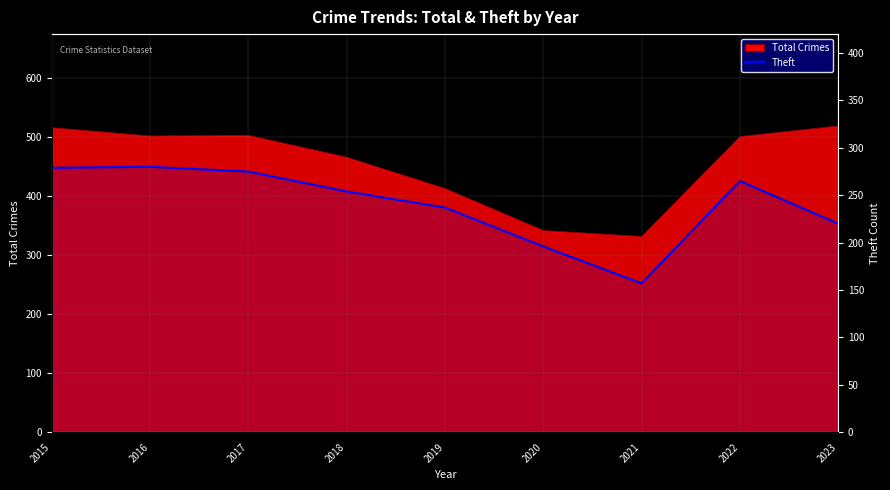

At which label is the value closest to 218?

2023